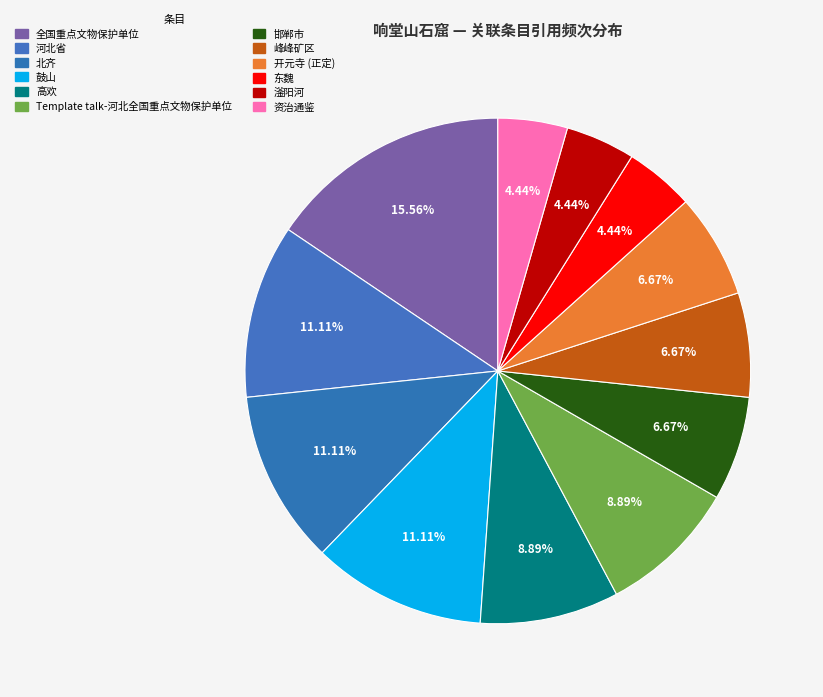

Rank the categories by value from lowest to highest.

东魏, 滏阳河, 资治通鉴, 邯郸市, 峰峰矿区, 开元寺 (正定), 高欢, Template talk-河北全国重点文物保护单位, 河北省, 北齐, 鼓山, 全国重点文物保护单位